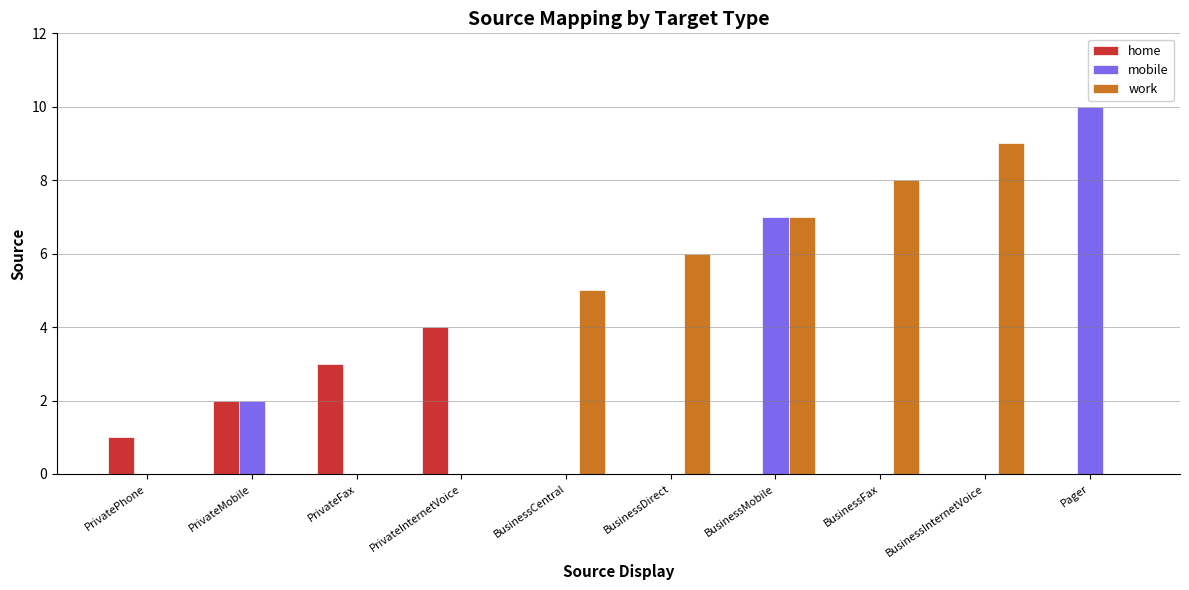

Reading right to left, extract all data points from this chart.

home: Pager=0	BusinessInternetVoice=0	BusinessFax=0	BusinessMobile=0	BusinessDirect=0	BusinessCentral=0	PrivateInternetVoice=4	PrivateFax=3	PrivateMobile=2	PrivatePhone=1
mobile: Pager=10	BusinessInternetVoice=0	BusinessFax=0	BusinessMobile=7	BusinessDirect=0	BusinessCentral=0	PrivateInternetVoice=0	PrivateFax=0	PrivateMobile=2	PrivatePhone=0
work: Pager=0	BusinessInternetVoice=9	BusinessFax=8	BusinessMobile=7	BusinessDirect=6	BusinessCentral=5	PrivateInternetVoice=0	PrivateFax=0	PrivateMobile=0	PrivatePhone=0